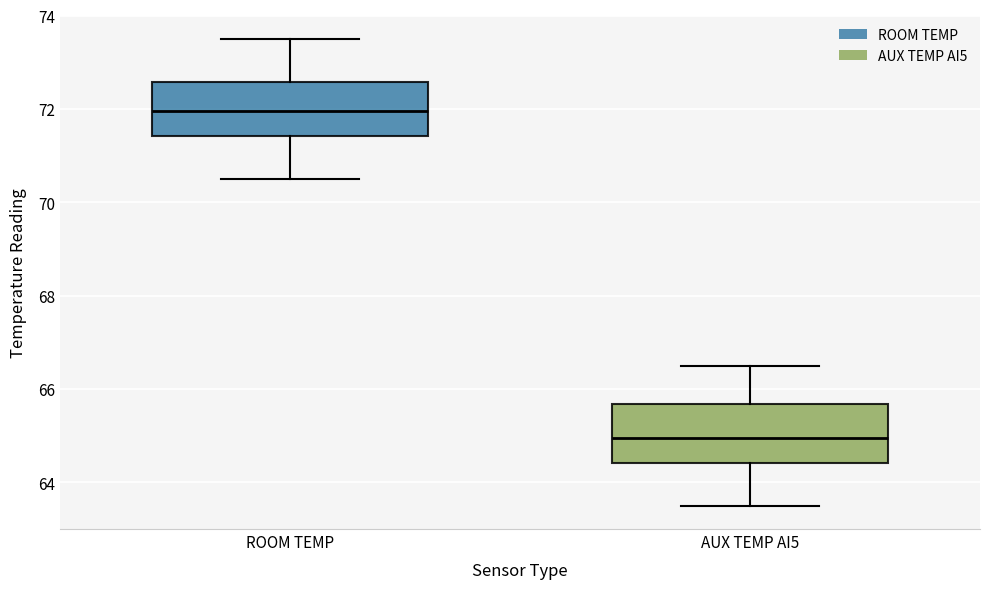

Which box has the highest median line?

ROOM TEMP